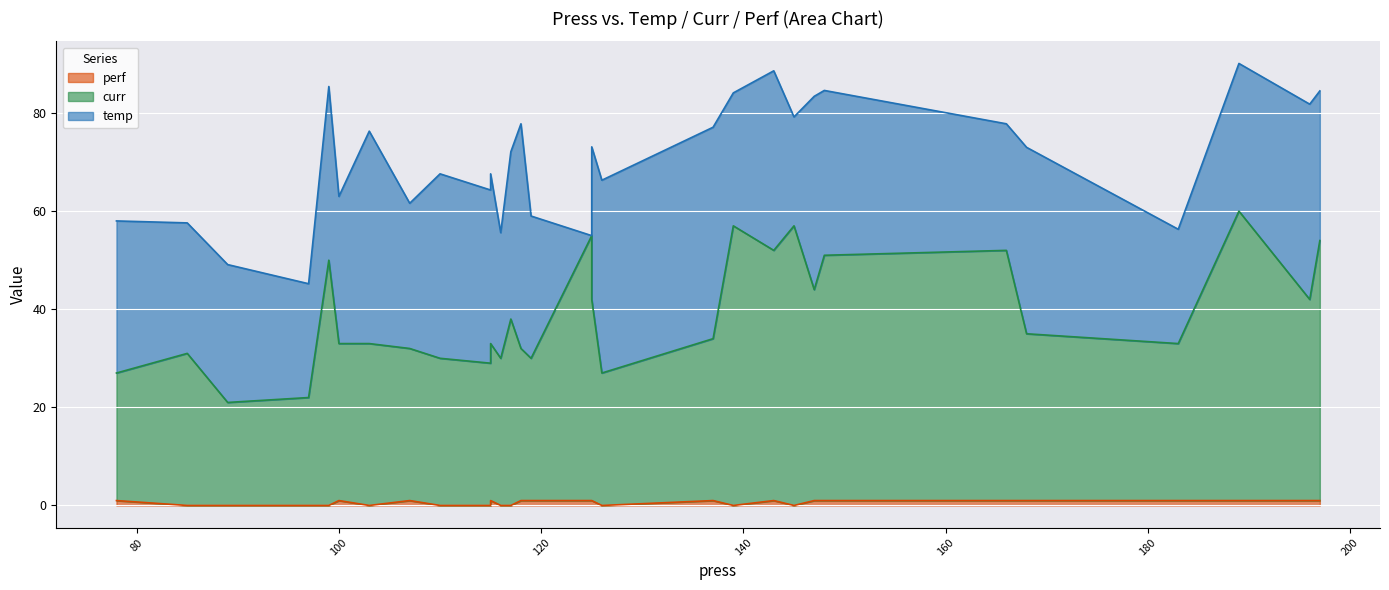

True or false: temp has more than 0 interior local peaks.

True